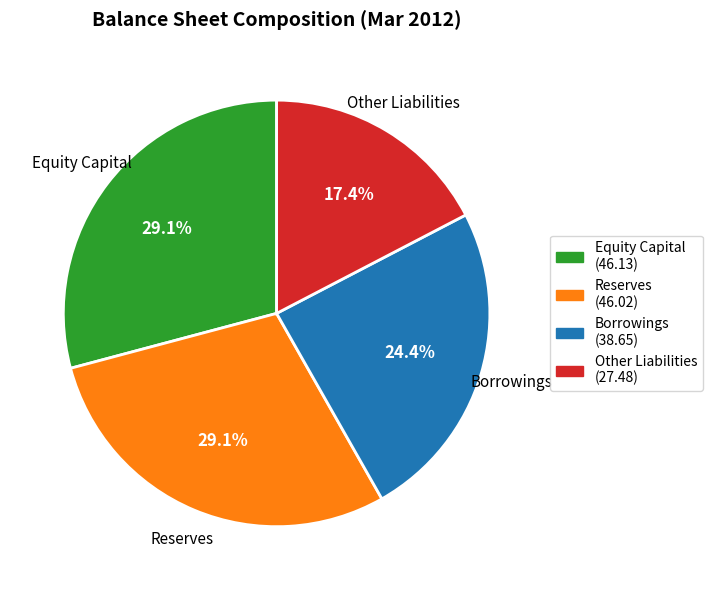

How many slices are in this pie chart?

4